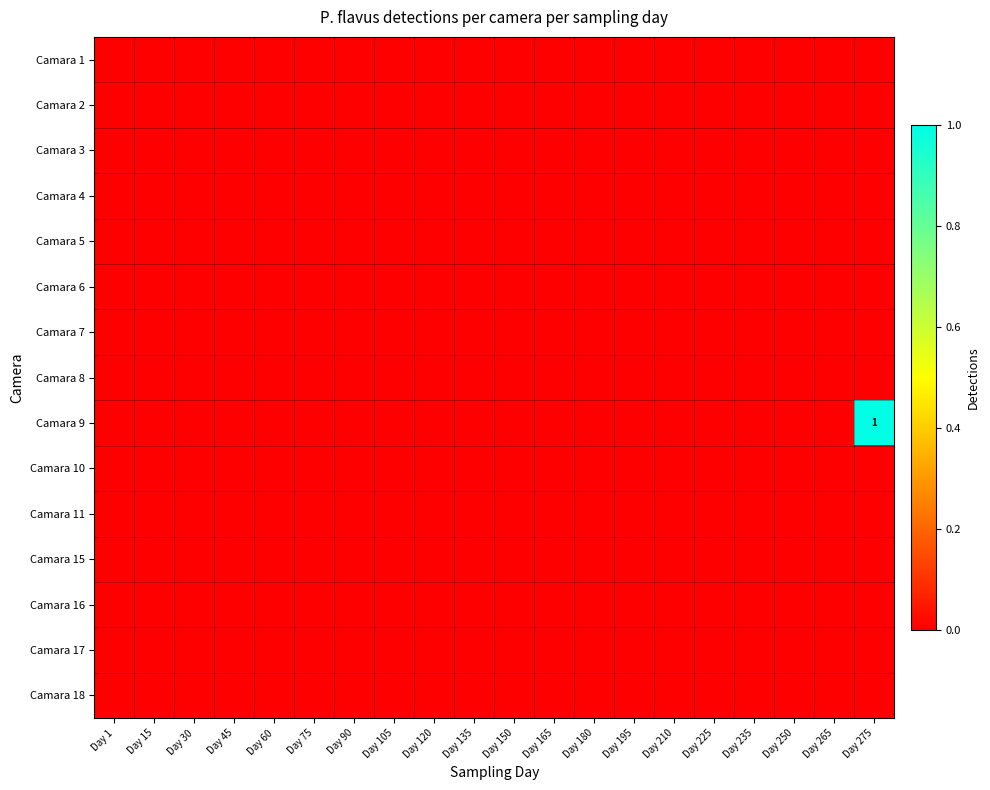

At which category does the chart reach its peak across all series?

Day 275